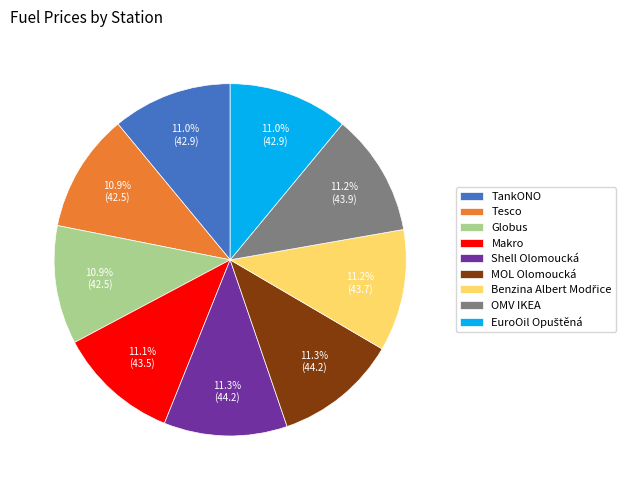

Is Makro the majority of the pie?

No